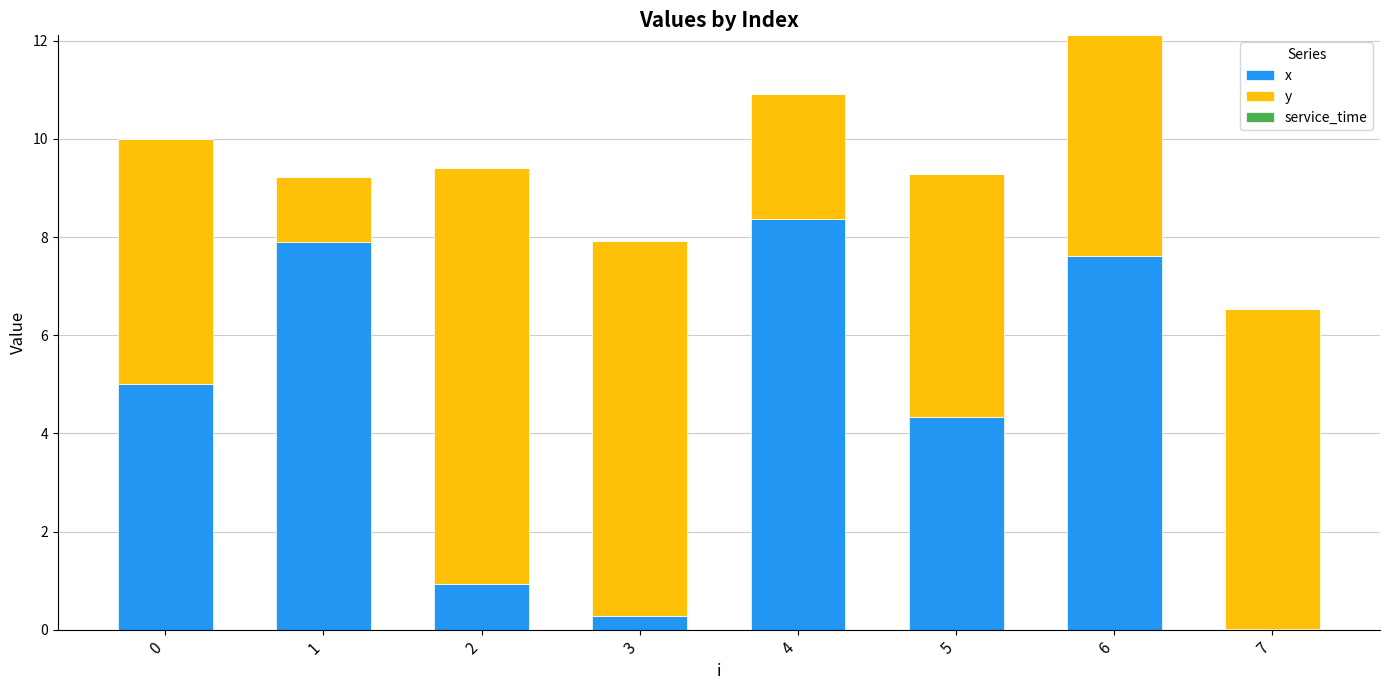

The x series shows 7.0 at 5. True or false?

False